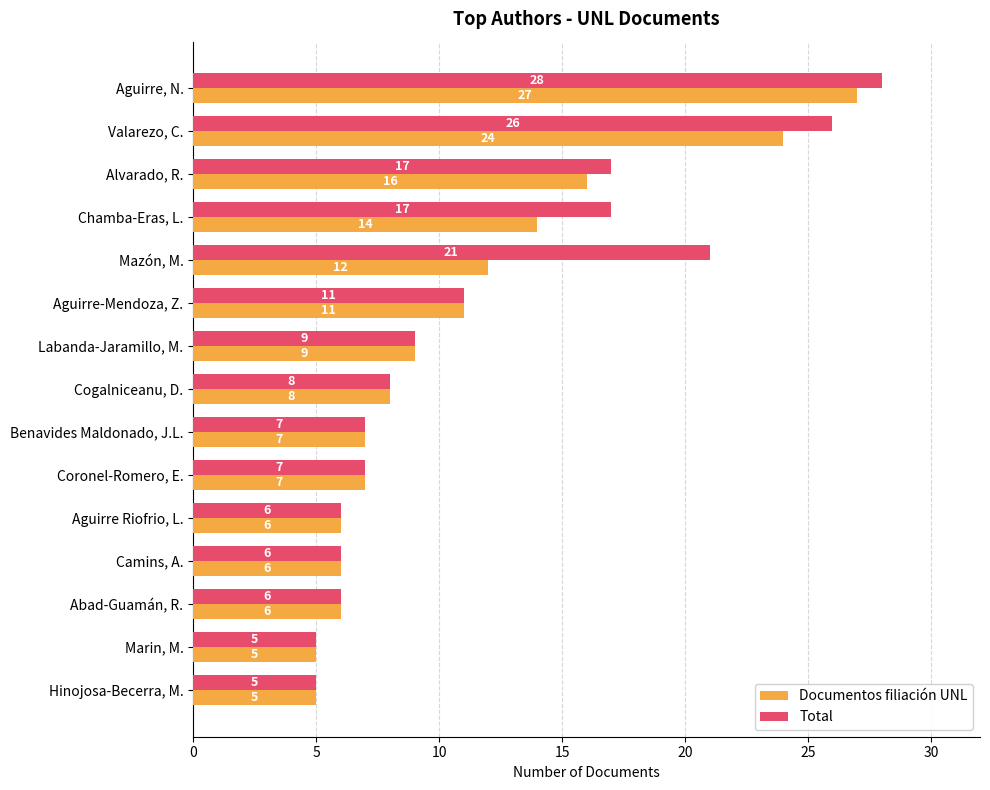

What are all the series names shown in the legend?

Documentos filiación UNL, Total